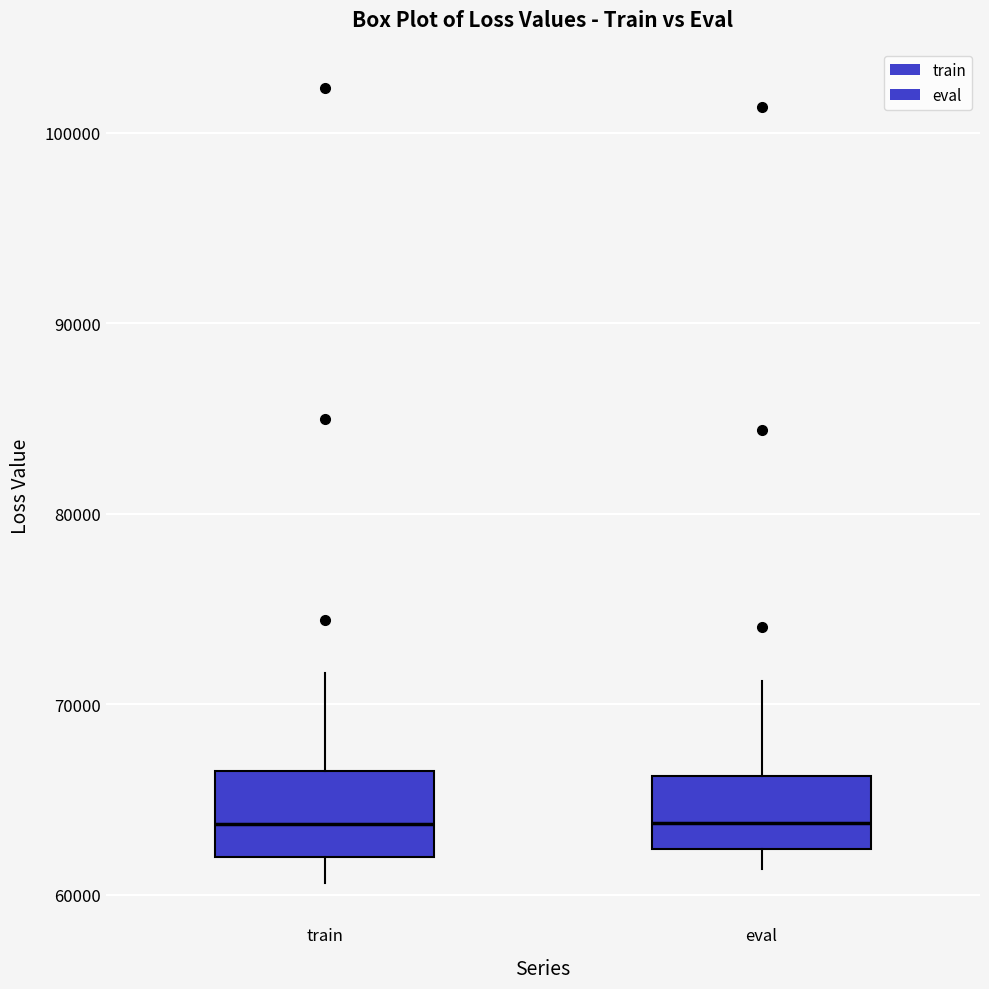

Reading left to right, transcribe this box plot: for each box, give where its median line is, the range the box spans, and where its two whiskers end, as read against the y-axis. The values are not printed on the chart, so give them approximately, as read against the axis.

train: median 64000, box 62000 to 66000, whiskers 61000 to 72000
eval: median 64000, box 62000 to 66000, whiskers 61000 to 71000